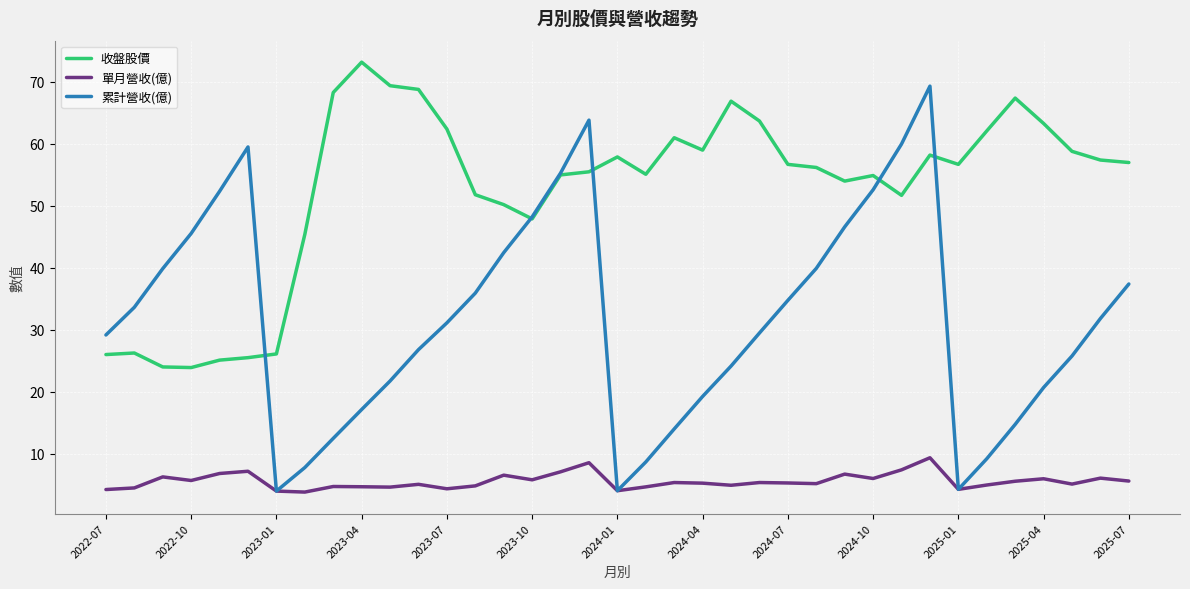

At how many categories does at least one series exceed 35?

34